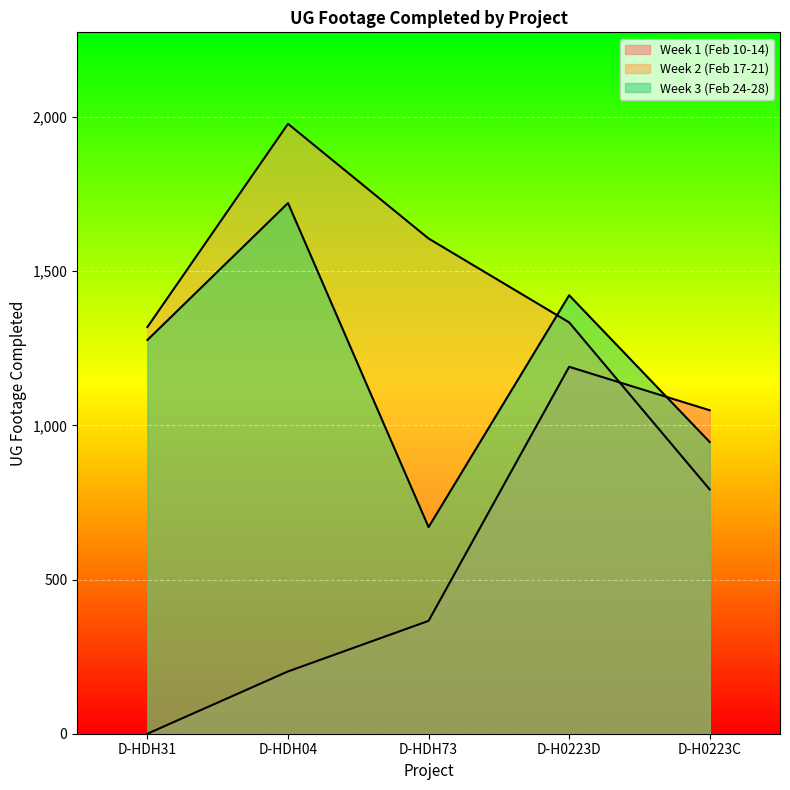

How many values in Week 1 (Feb 10-14) are above zero?

4